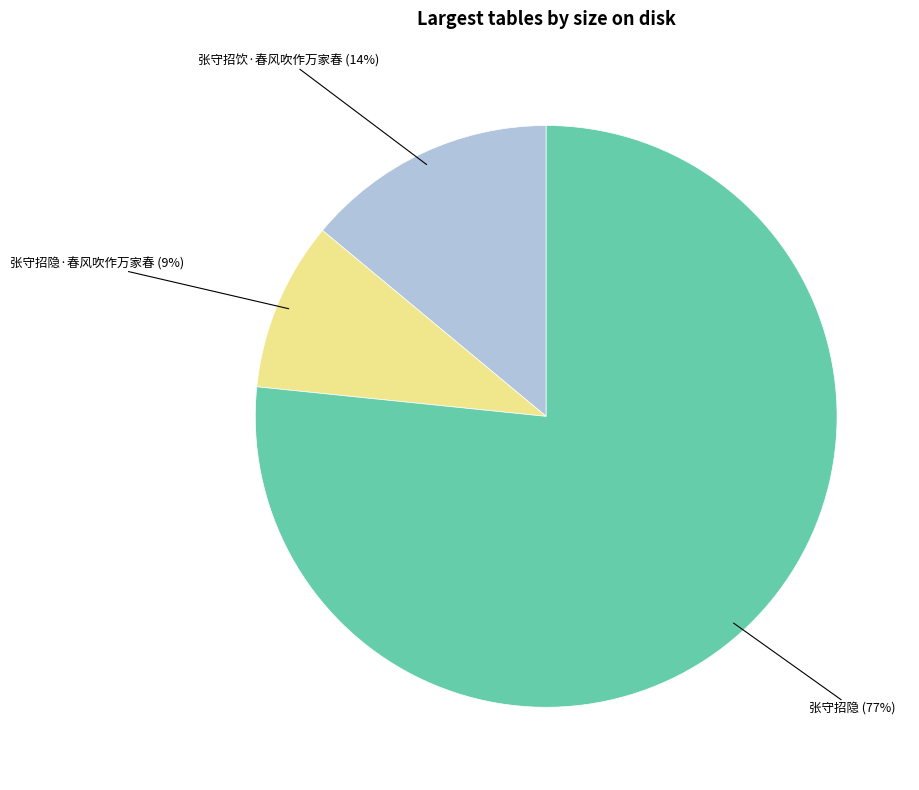

Does any single category account for the majority?

Yes